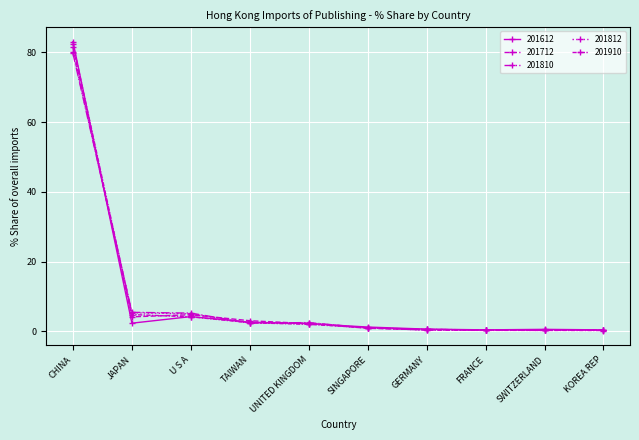

At which category does 201612 reach its first local valley?

JAPAN